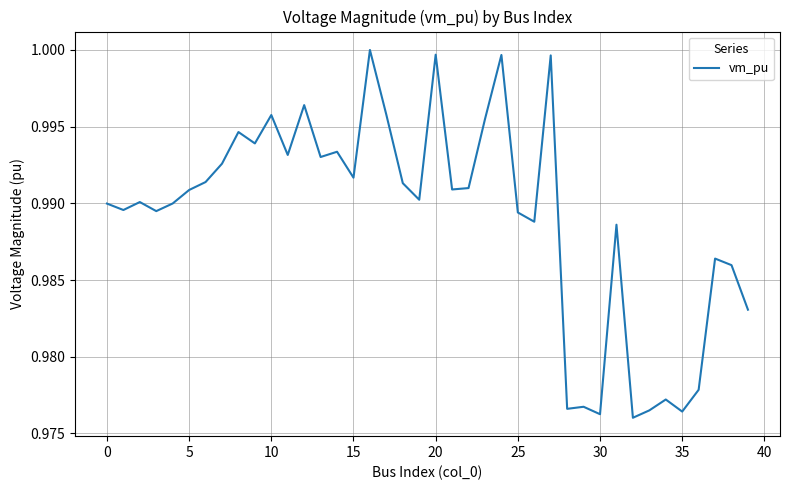

Is this an area chart (filled region under the line)?

No